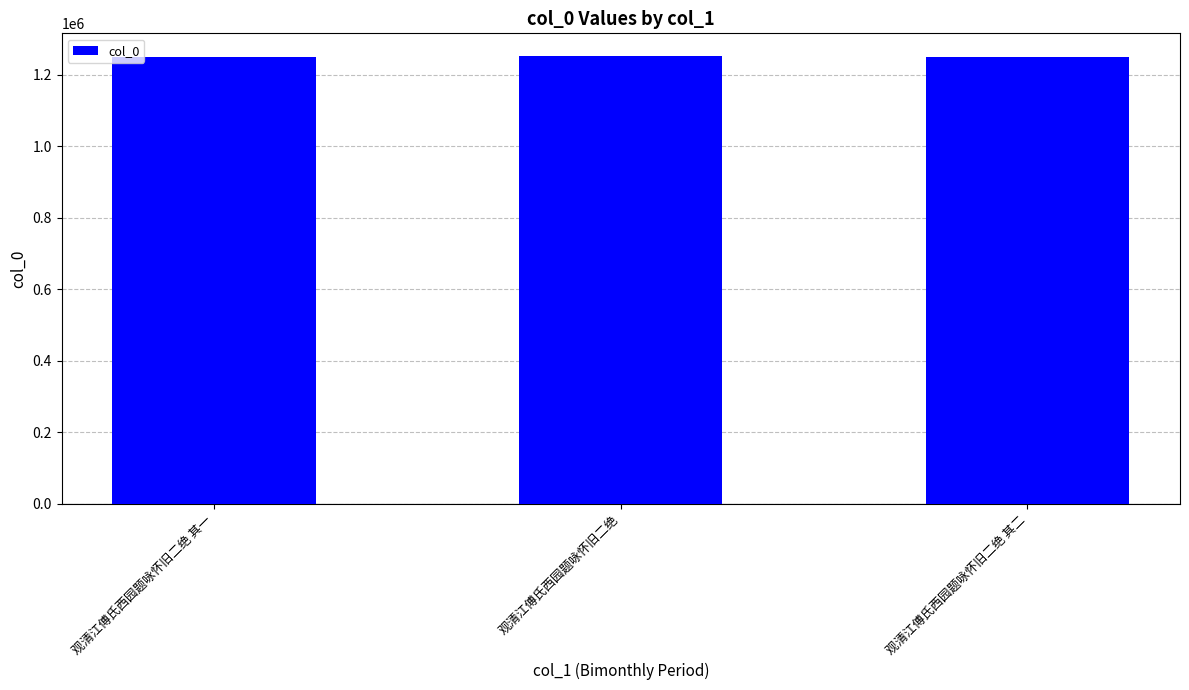

What is the smallest value displayed?

1250342